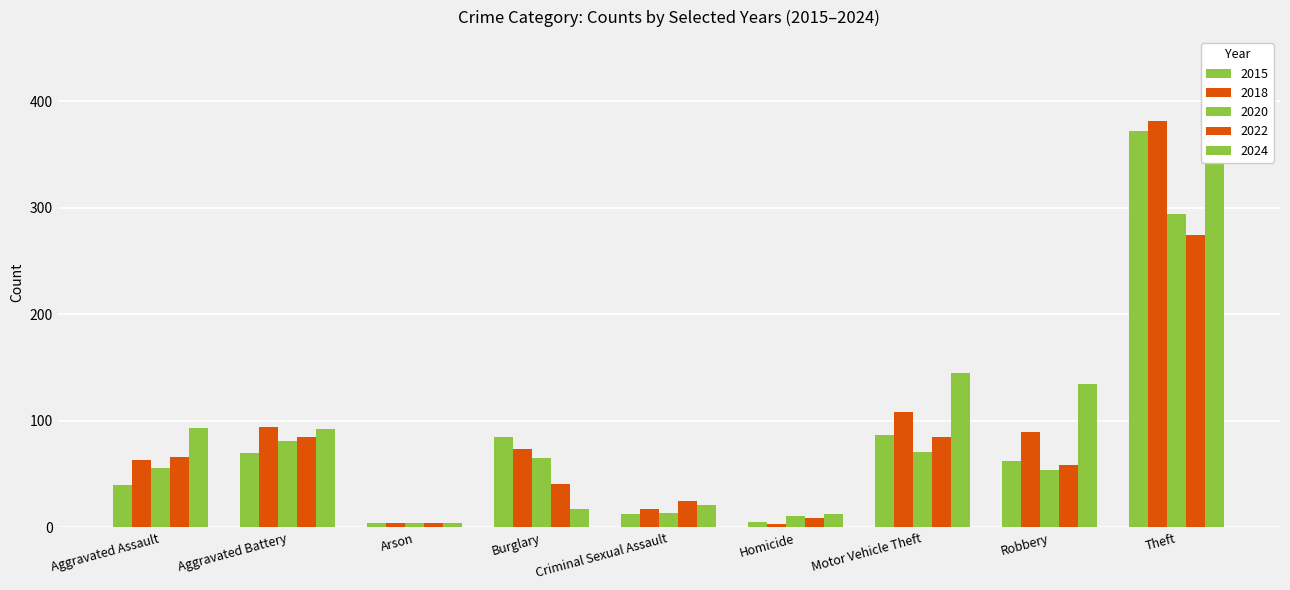

What is the label of the 6th bar from the left?

Homicide